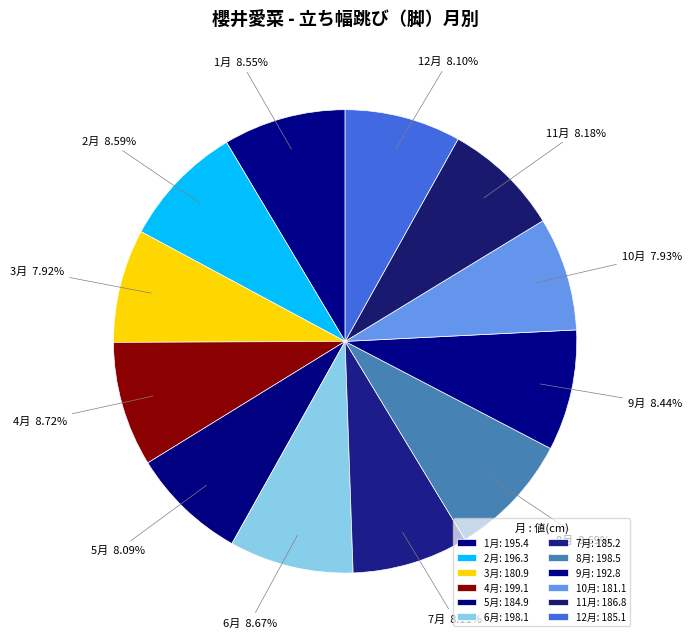

To the nearest percent, what is the difference between the 6月 and 7月 slice percentages?

1%